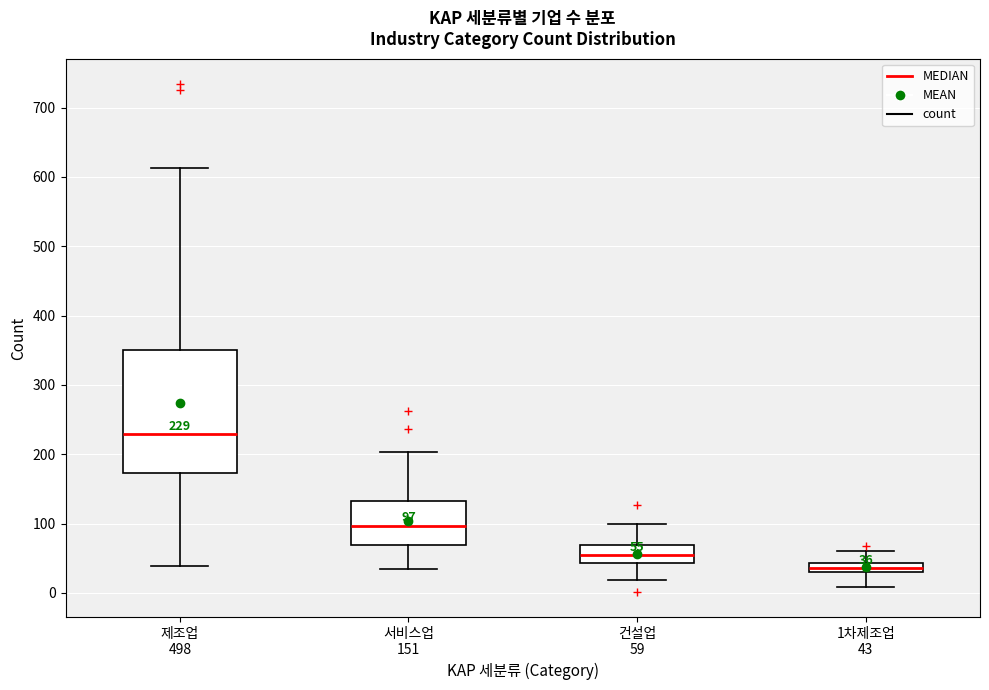

Which box has the lowest median line?

1차제조업 43